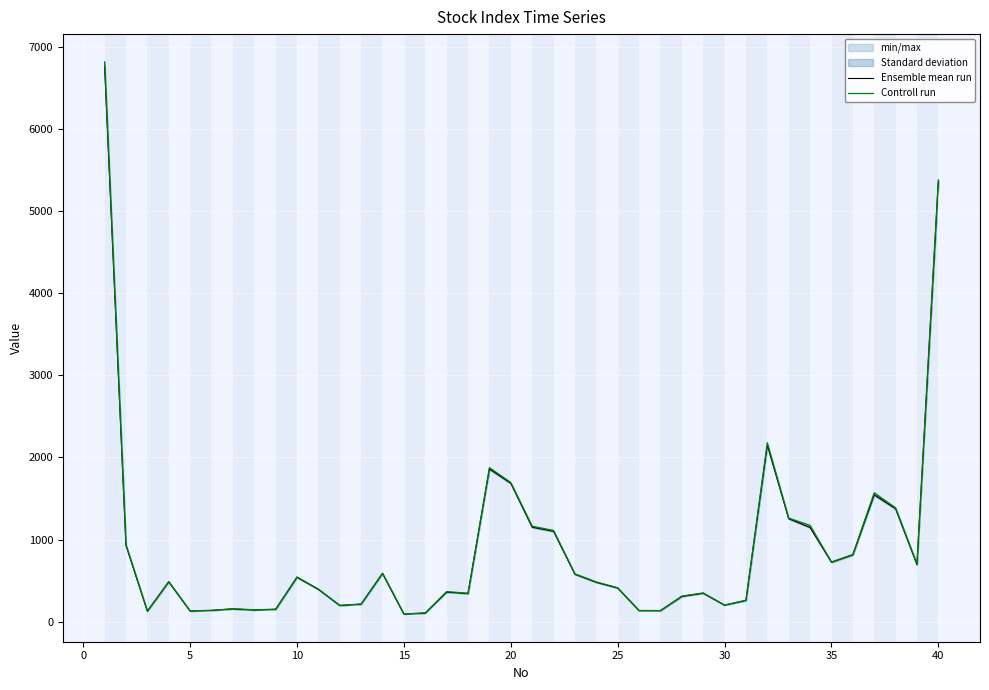

The value of Controll run at 25 is 413.6. True or false?

True